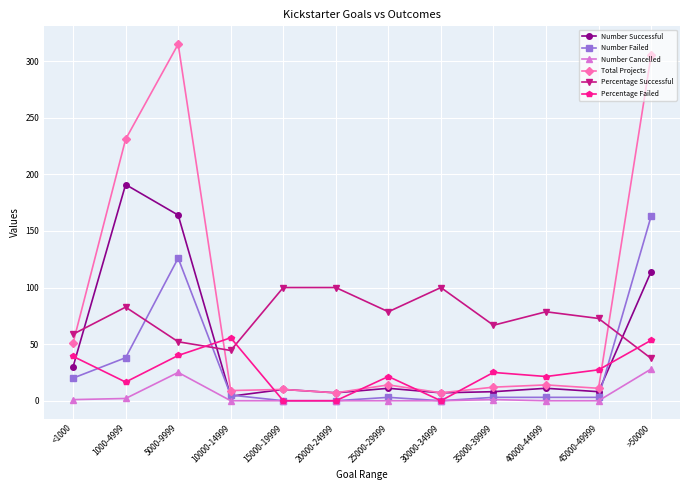

Count the number of categories in the chart.

12